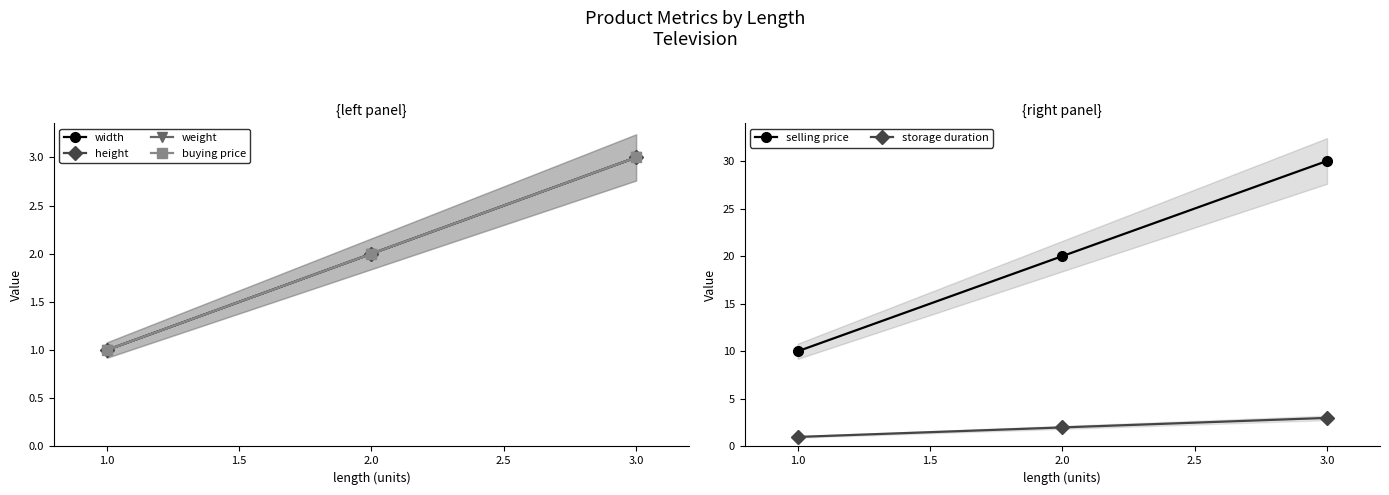

List the labels in order of storage duration value, largest first.

3.0, 2.0, 1.0